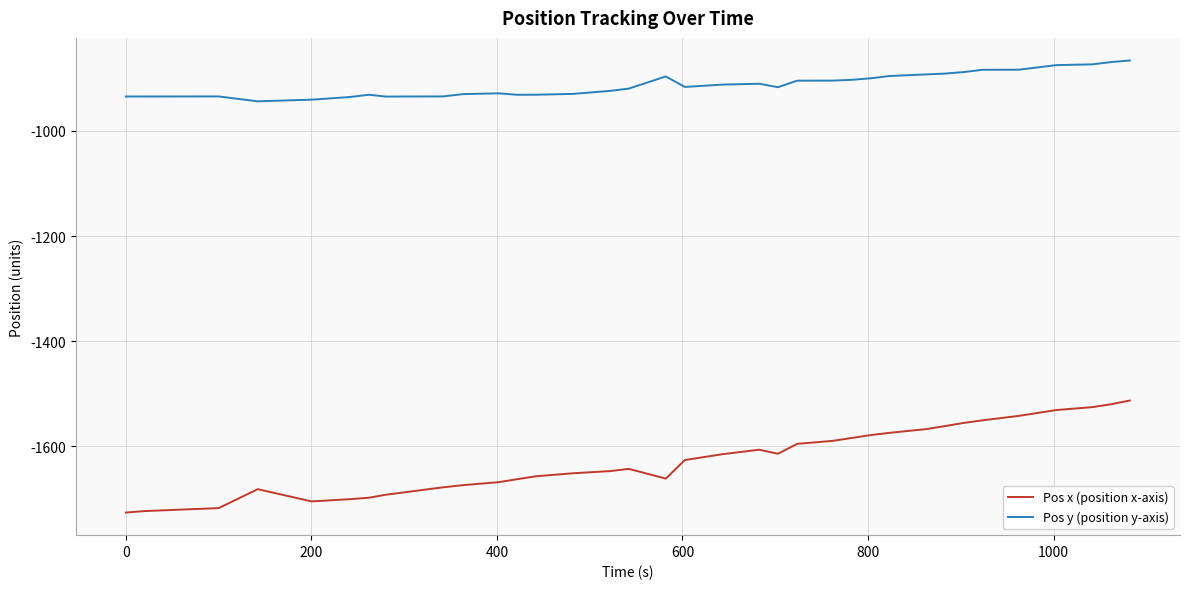

List the series in order of their overall mean, highest first.

Pos y (position y-axis), Pos x (position x-axis)